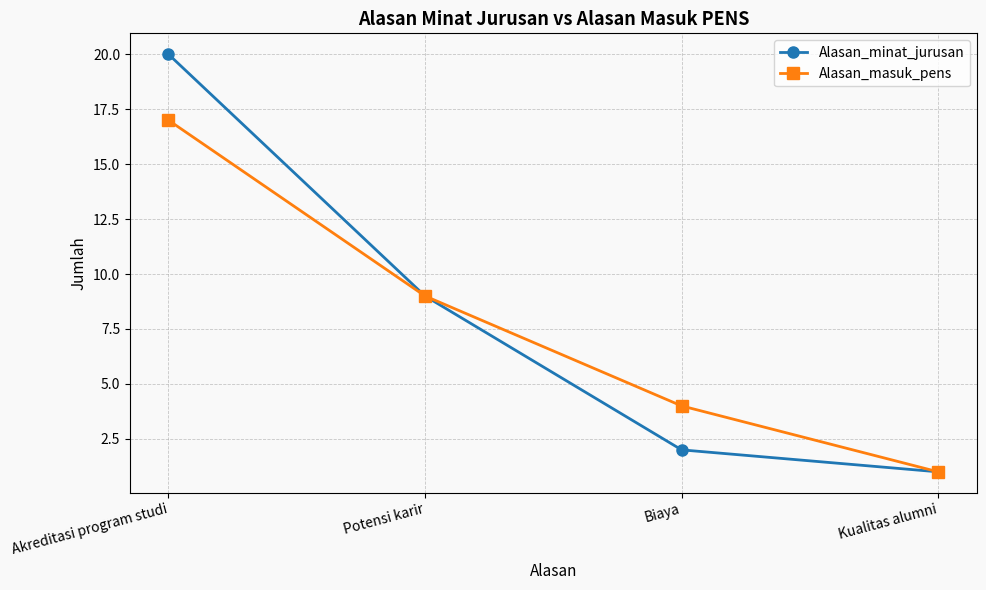

What is the value of the Alasan_masuk_pens point at the 4th from the left?

1